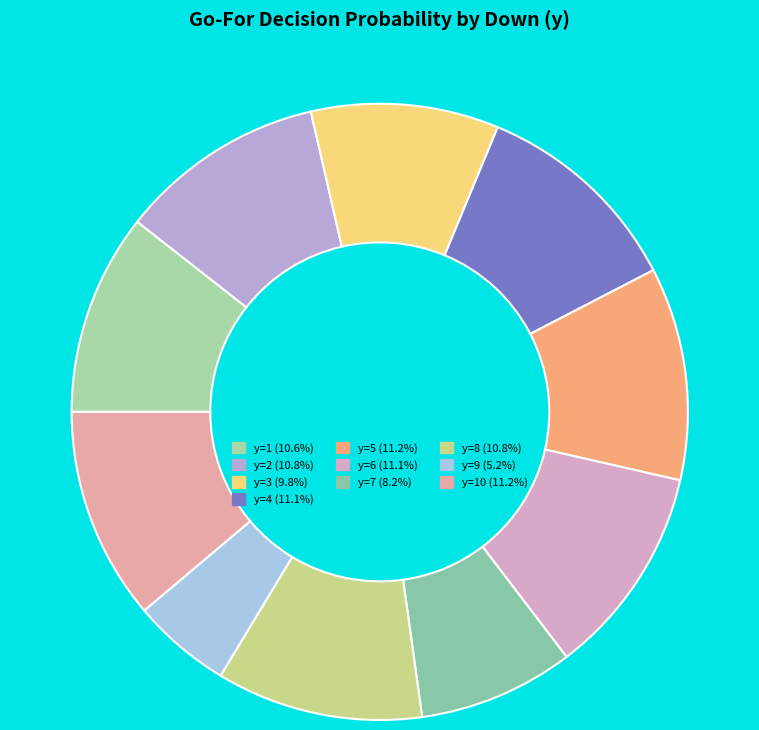

Is there a majority slice in this chart?

No